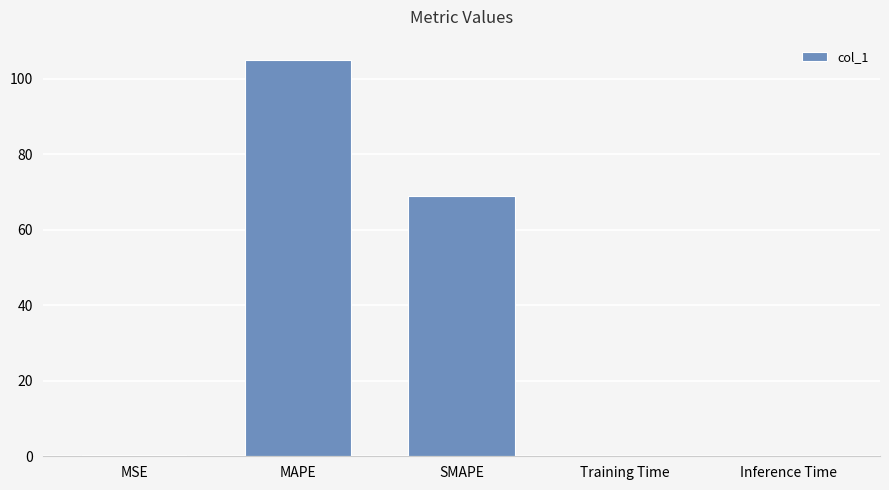

Are the bars grouped side by side (vs. stacked)?

No